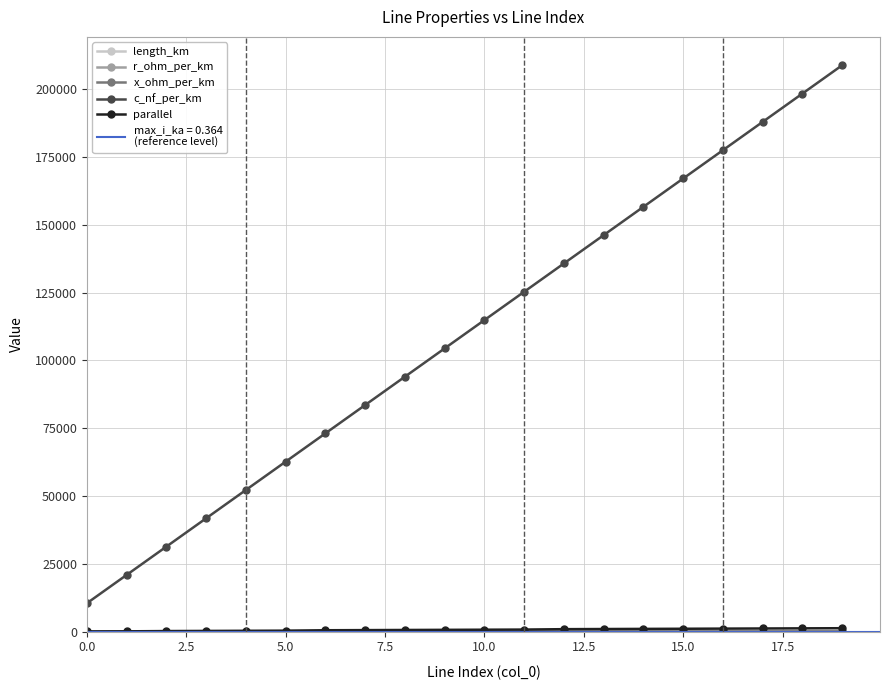

True or false: length_km and c_nf_per_km cross at least once.

False